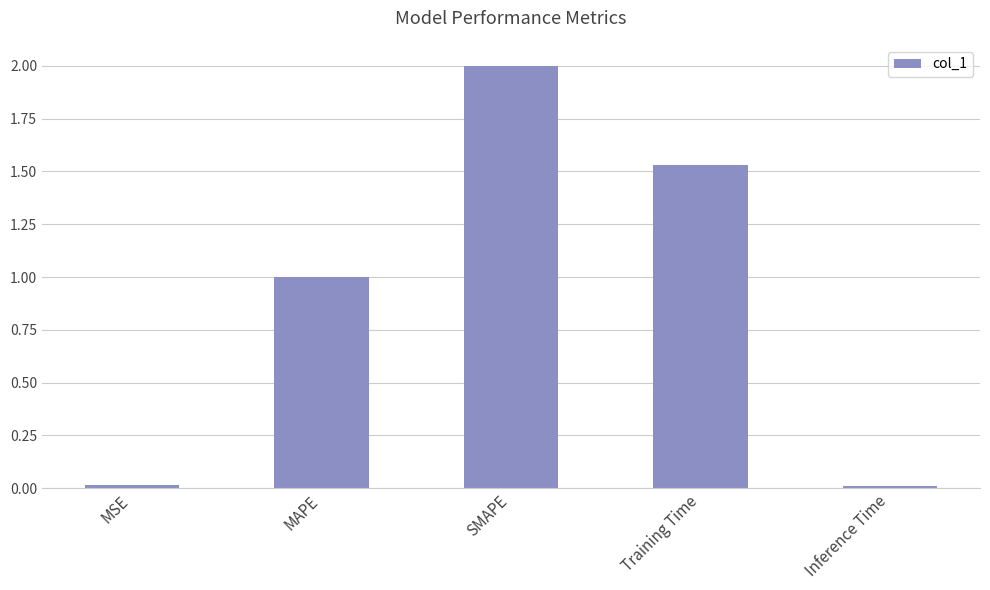

At which label does the data first exceed 1?

MAPE